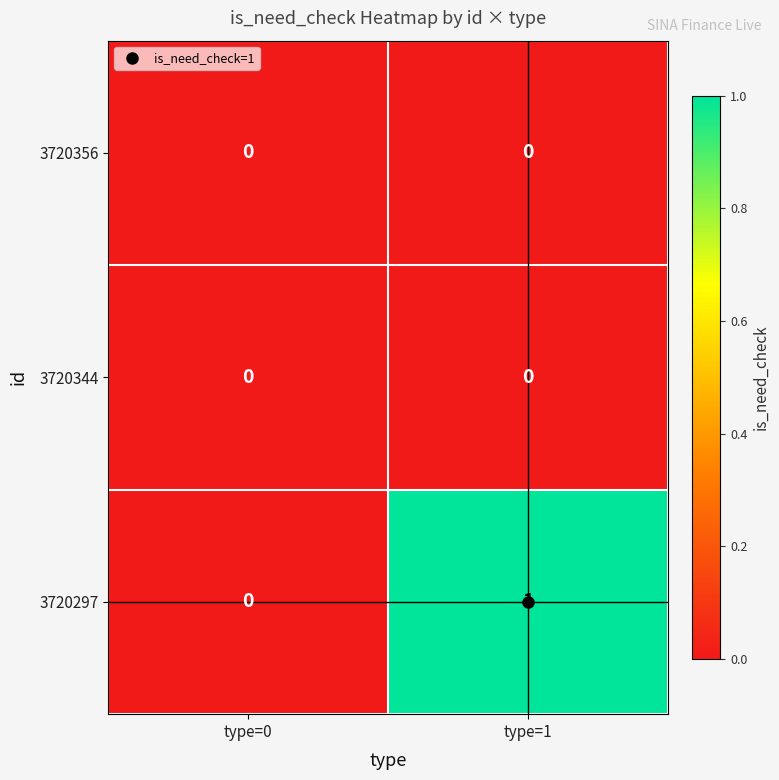

At which category is the sum across all series the highest?

type=1